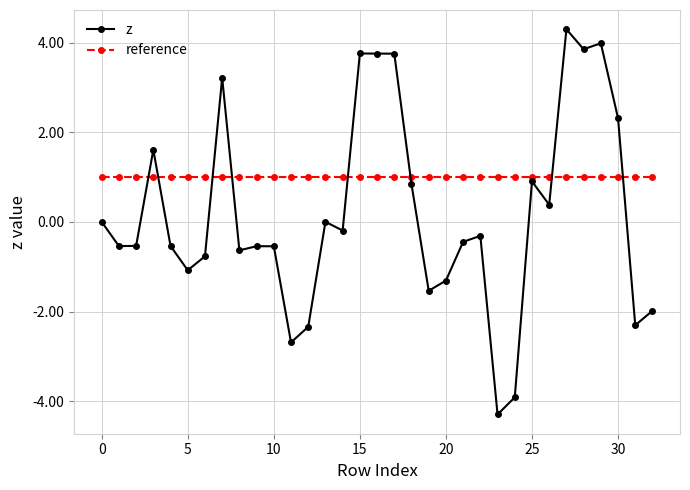

True or false: z and reference cross at least once.

True